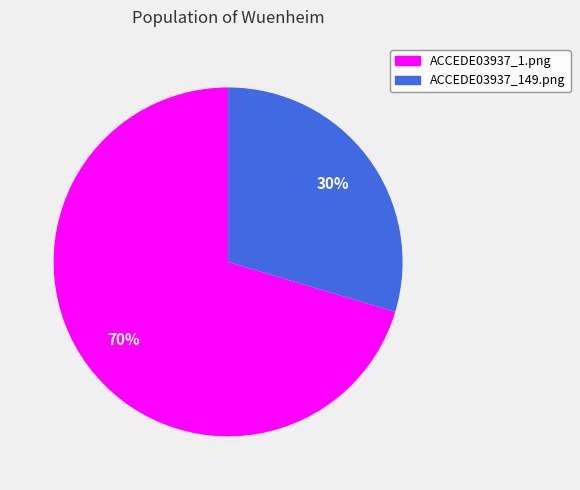

To the nearest percent, what is the combined percentage of ACCEDE03937_149.png and ACCEDE03937_1.png?

100%